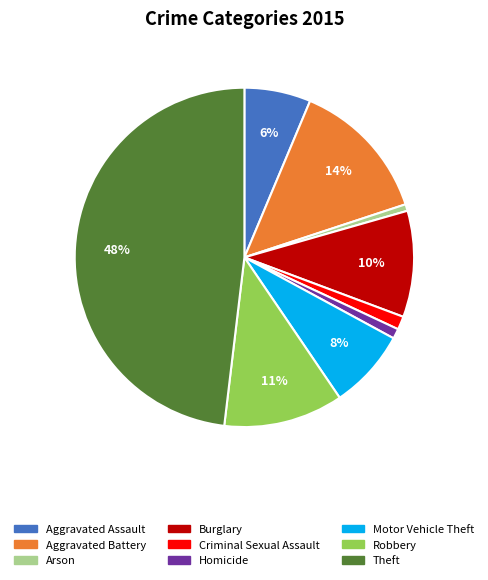

What percentage is the Burglary slice, to the nearest percent?

10%